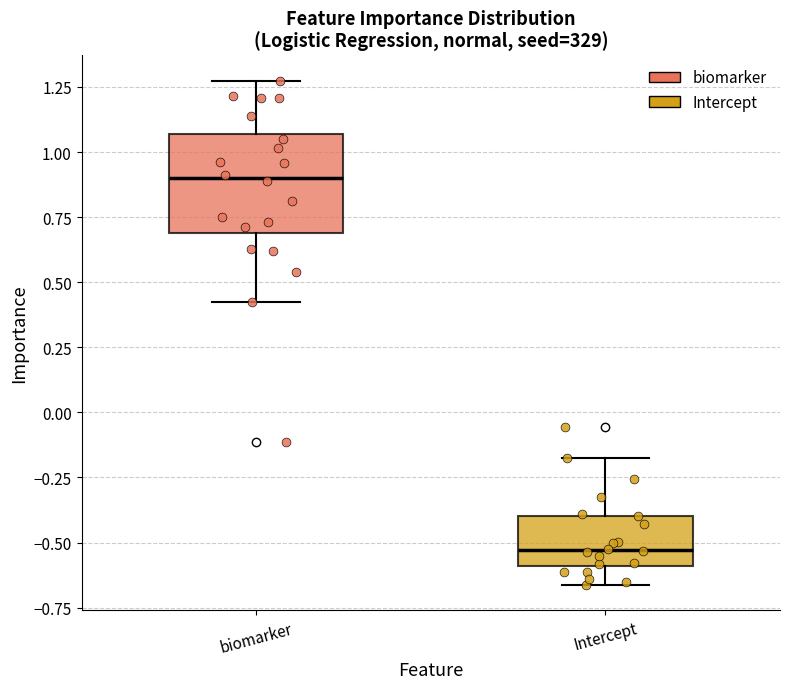

Which box has the lowest median line?

Intercept